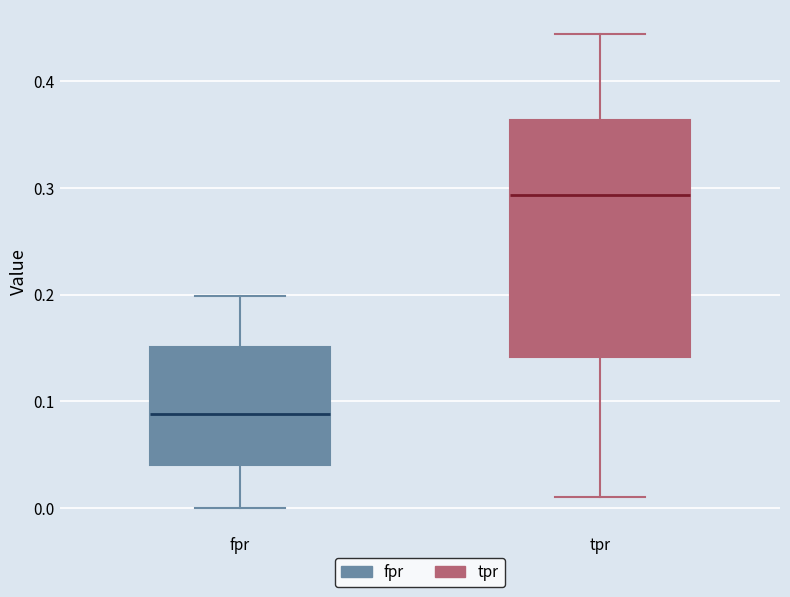

Reading left to right, transcribe this box plot: for each box, give where its median line is, the range the box spans, and where its two whiskers end, as read against the y-axis. The values are not printed on the chart, so give them approximately, as read against the axis.

fpr: median 0.09, box 0.04 to 0.15, whiskers 0.00 to 0.20
tpr: median 0.29, box 0.14 to 0.36, whiskers 0.01 to 0.44